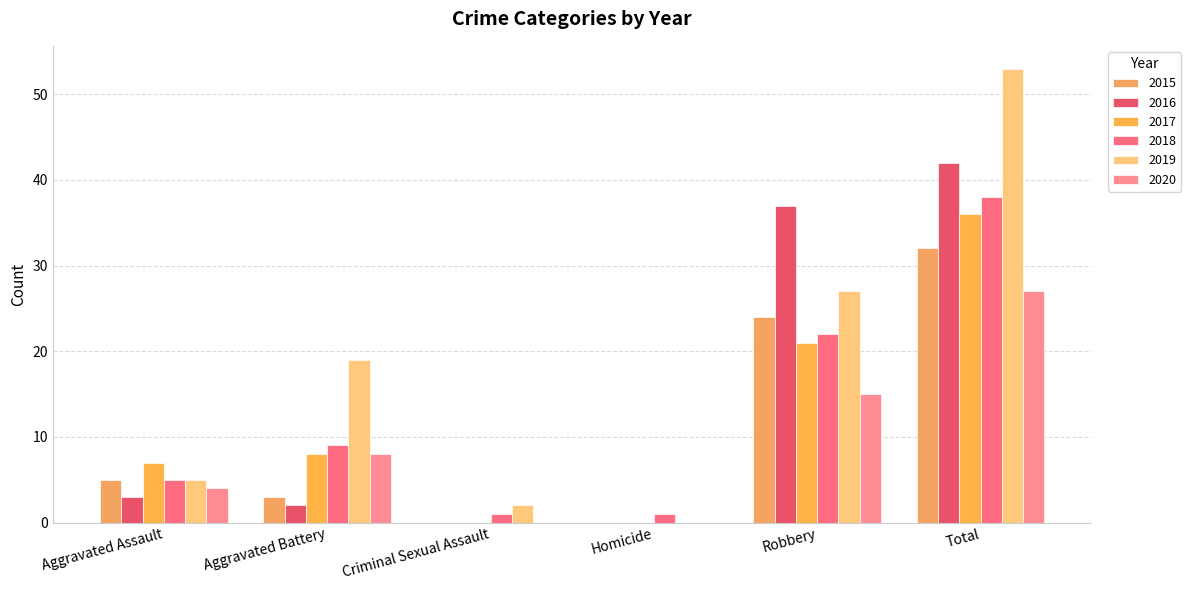

Reading left to right, list all the values displayed in this chart.

2015: Aggravated Assault=5	Aggravated Battery=3	Criminal Sexual Assault=0	Homicide=0	Robbery=24	Total=32
2016: Aggravated Assault=3	Aggravated Battery=2	Criminal Sexual Assault=0	Homicide=0	Robbery=37	Total=42
2017: Aggravated Assault=7	Aggravated Battery=8	Criminal Sexual Assault=0	Homicide=0	Robbery=21	Total=36
2018: Aggravated Assault=5	Aggravated Battery=9	Criminal Sexual Assault=1	Homicide=1	Robbery=22	Total=38
2019: Aggravated Assault=5	Aggravated Battery=19	Criminal Sexual Assault=2	Homicide=0	Robbery=27	Total=53
2020: Aggravated Assault=4	Aggravated Battery=8	Criminal Sexual Assault=0	Homicide=0	Robbery=15	Total=27